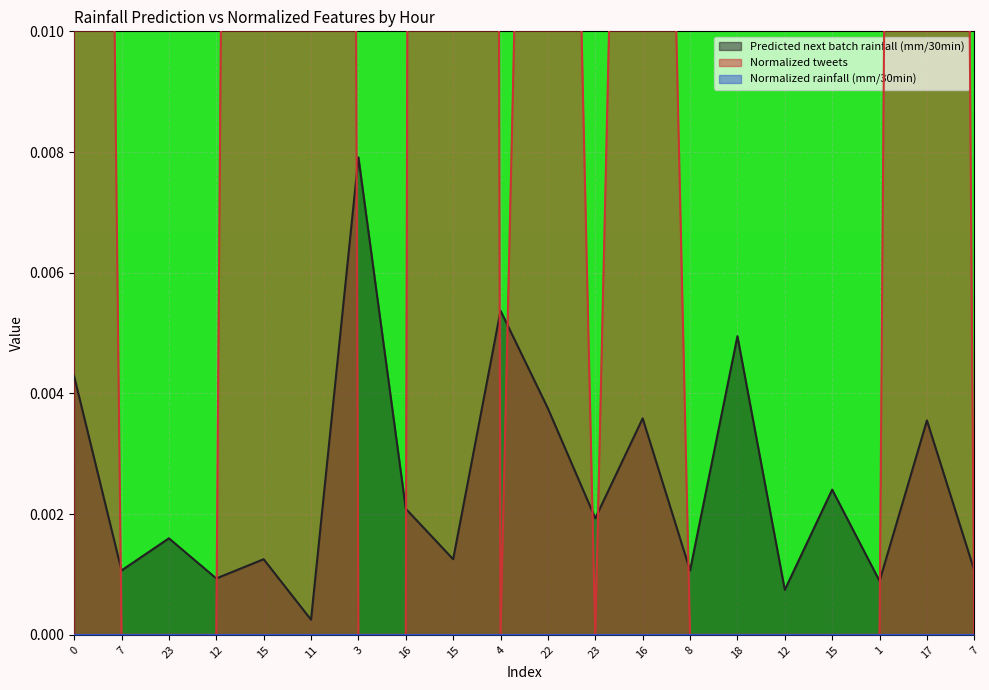

The value of Predicted next batch rainfall (mm/30min) at 17 is 0.0. True or false?

True